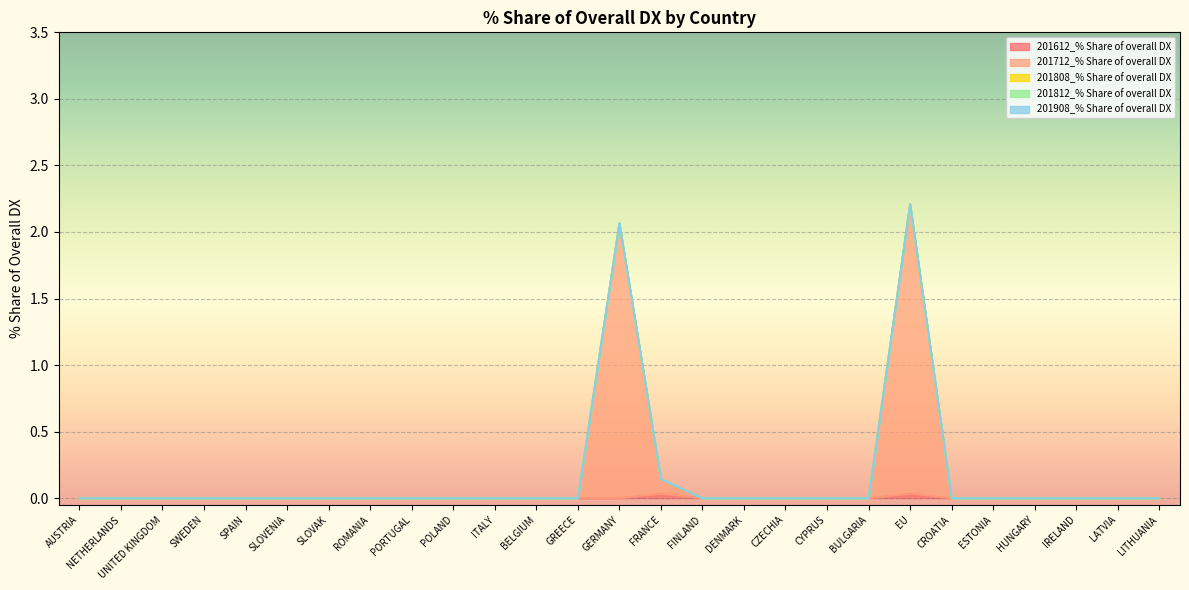

Is the value of 201908_% Share of overall DX at BELGIUM greater than the value of 201808_% Share of overall DX at ROMANIA?

No